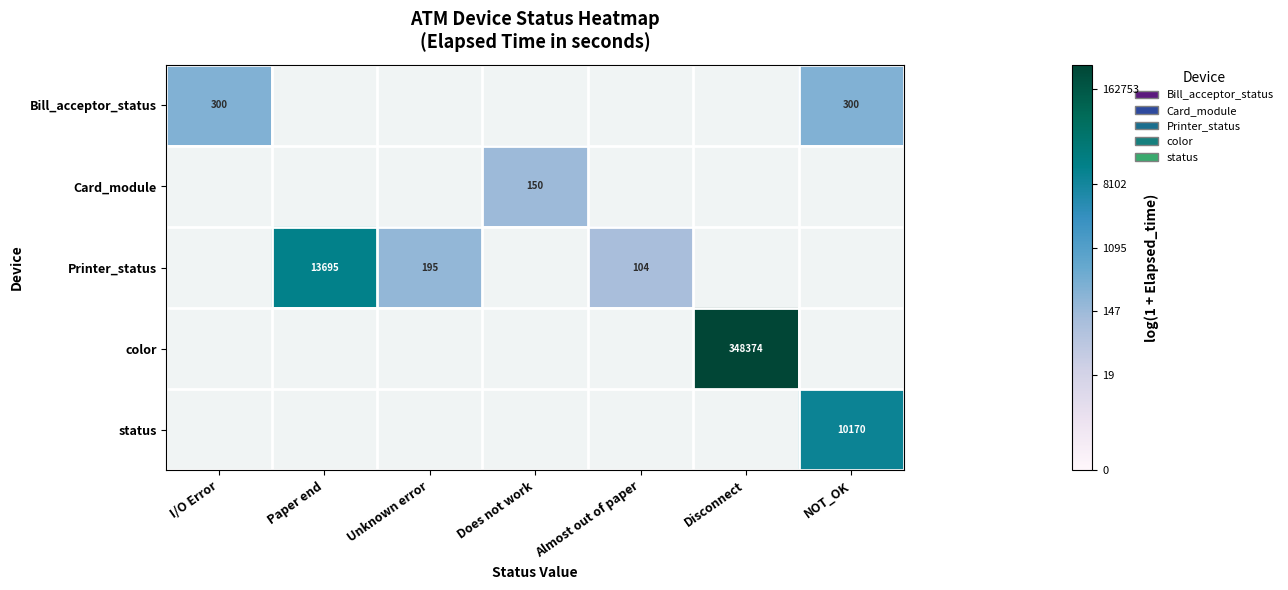

Is the value of color at Disconnect greater than the value of Printer_status at Unknown error?

Yes